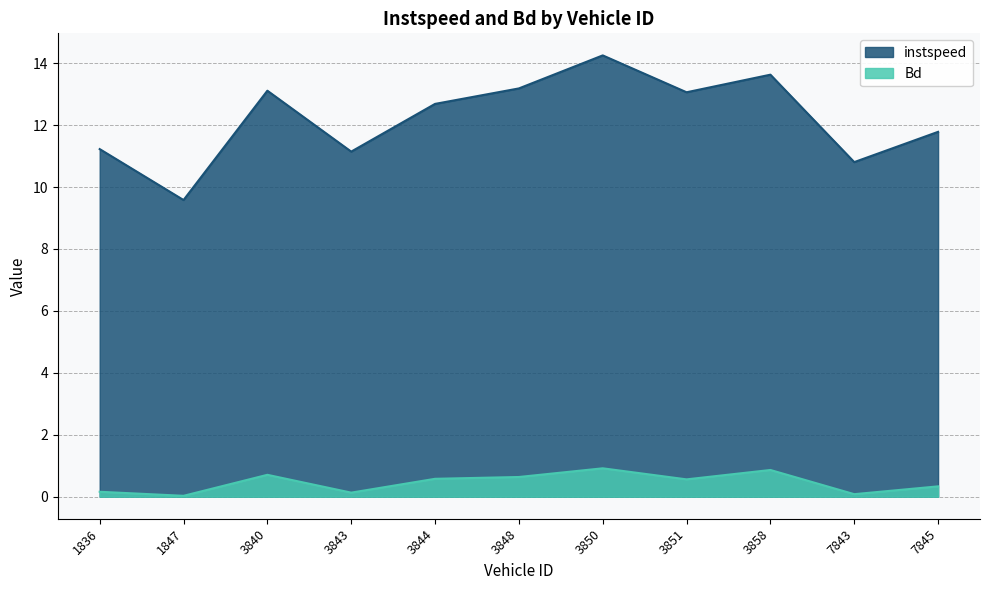

True or false: Bd has more than 2 interior local peaks.

True